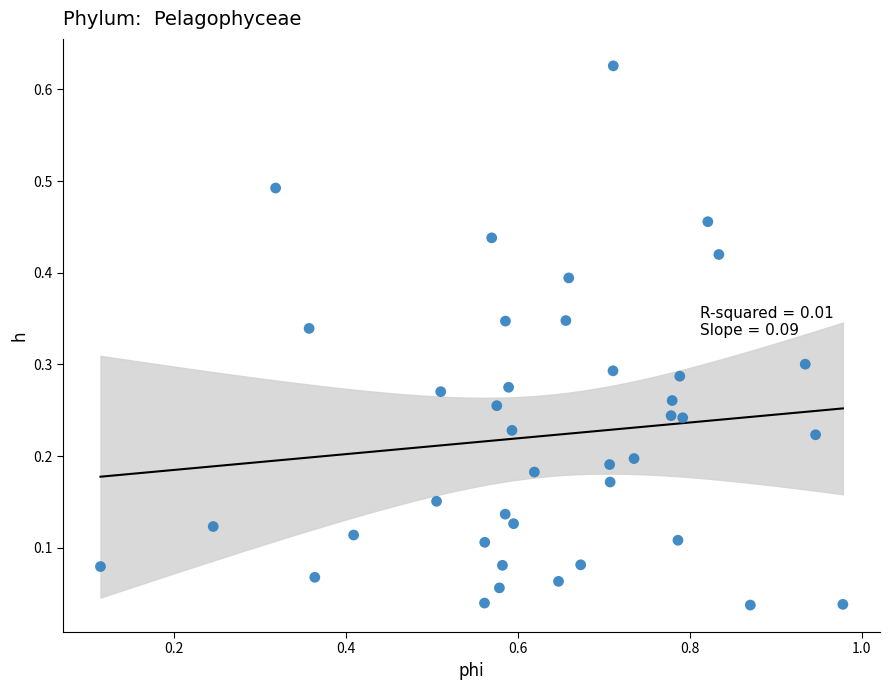

What is the range of X values (max minus min)?

0.9